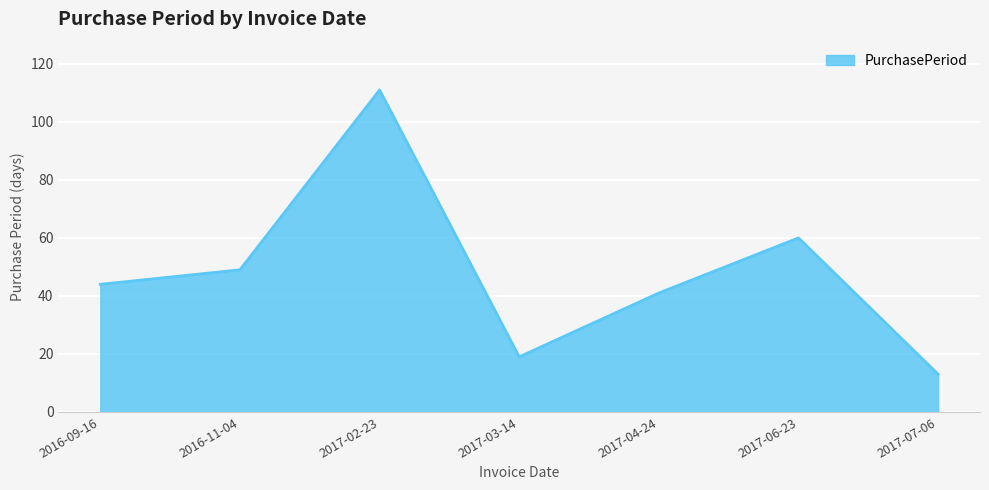

Does the chart have visible grid lines?

Yes